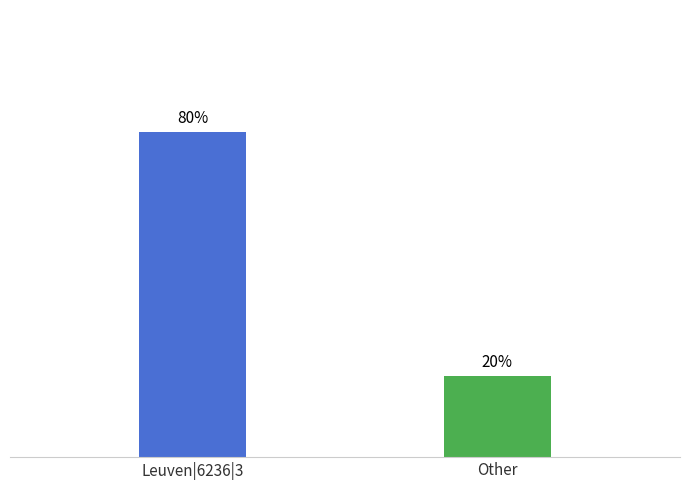

True or false: the data shows 80 at Leuven|6236|3.

True